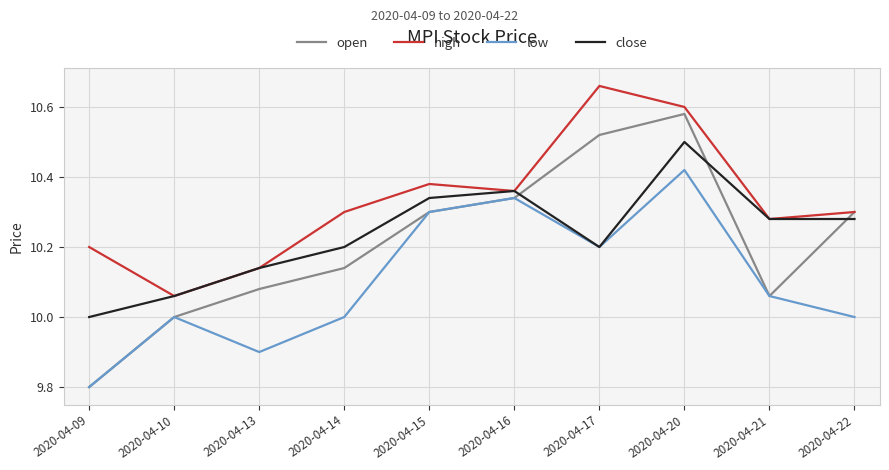

Which category has the highest value in the open series?

2020-04-20